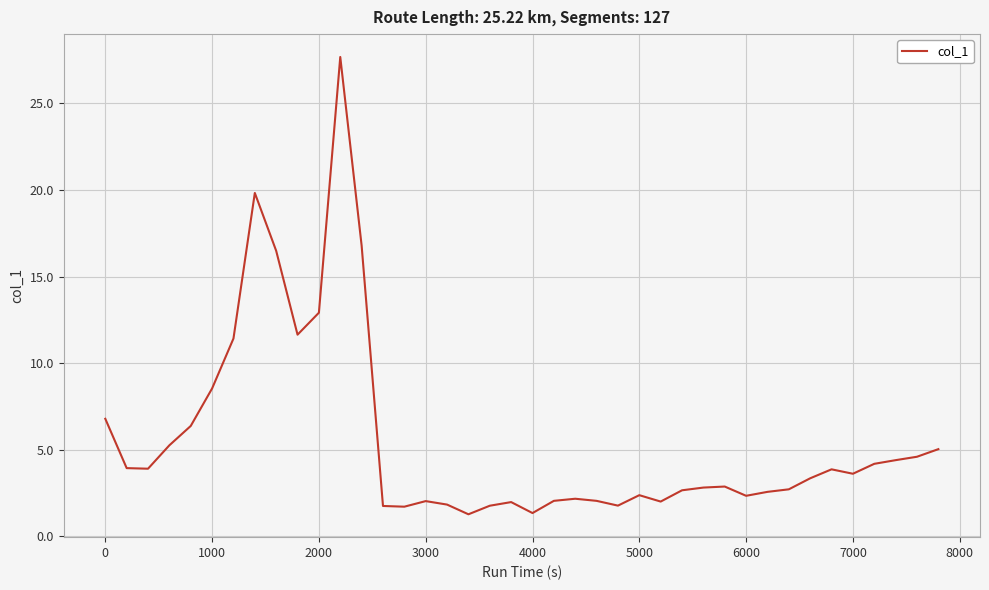

What is the maximum value shown in the chart?

27.7